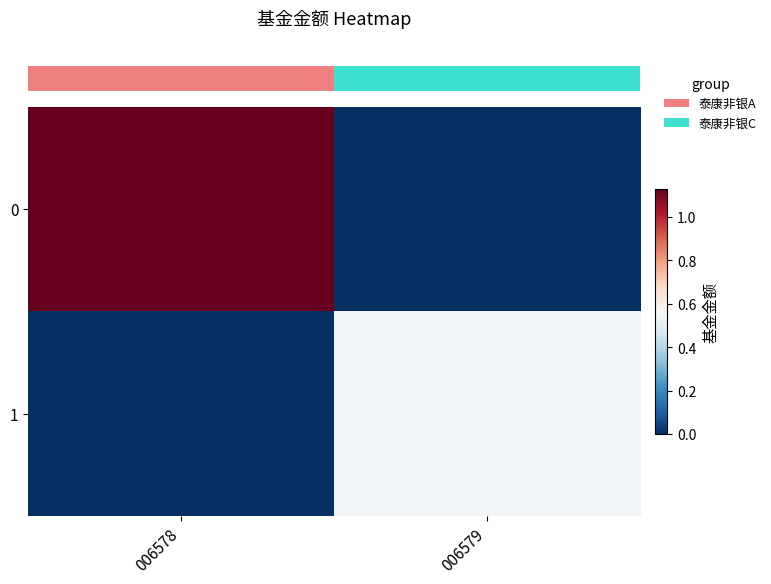

Reading left to right, list all the values displayed in this chart.

row_0: 1.1	0.0
row_1: 0.0	0.6